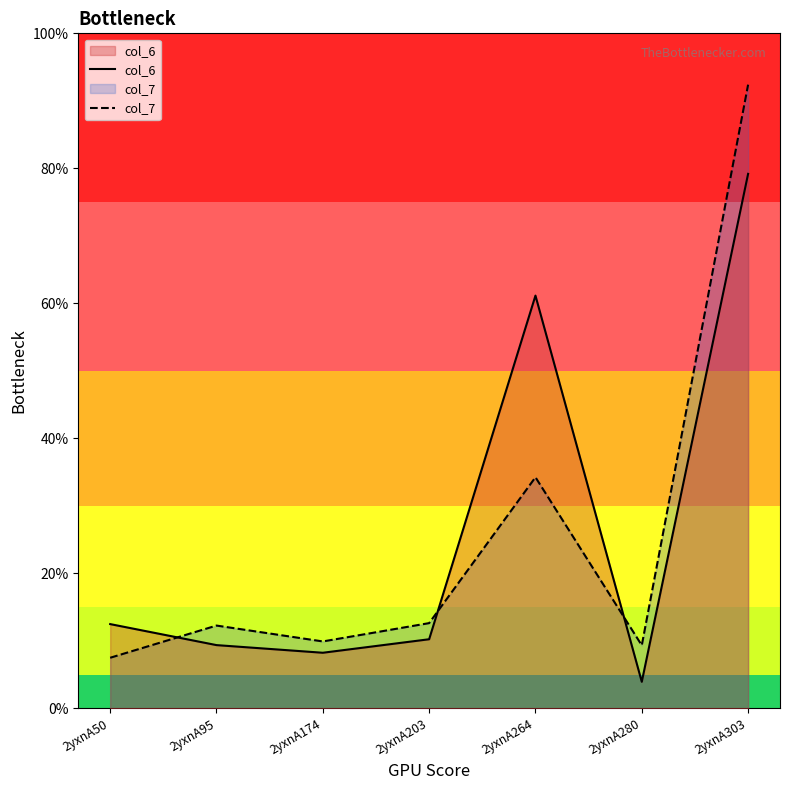

How many times do col_7 and col_6 cross each other?

3